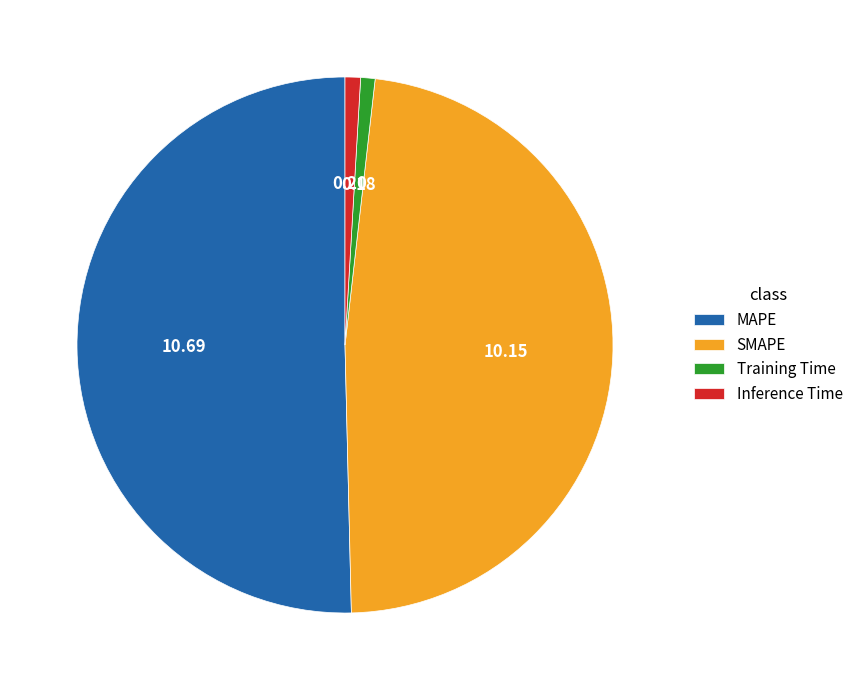

What is the largest slice in the pie chart?

MAPE